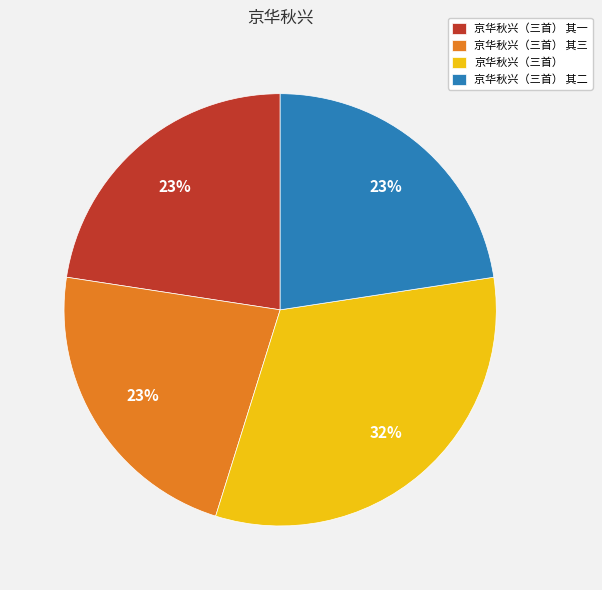

Is the sum of 京华秋兴（三首） 其一 and 京华秋兴（三首） 其三 greater than half?

No